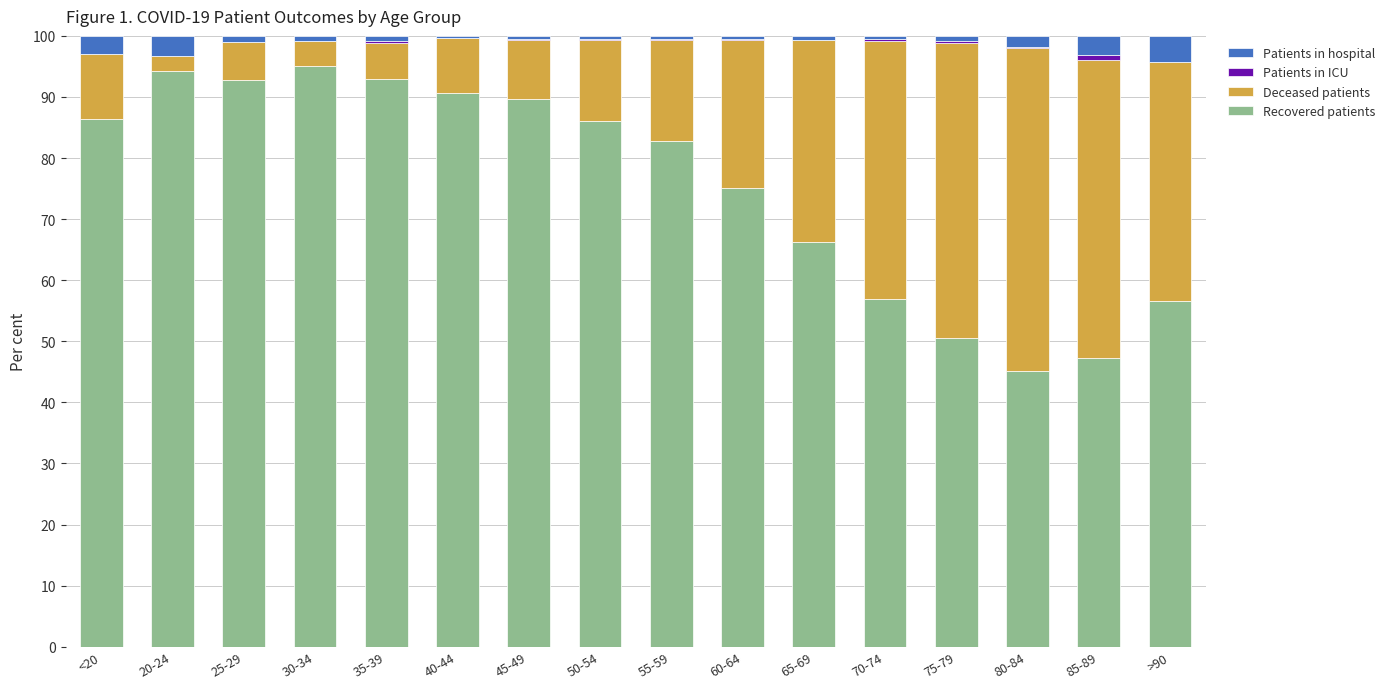

What is the total value across all series at 20-24?

100.0